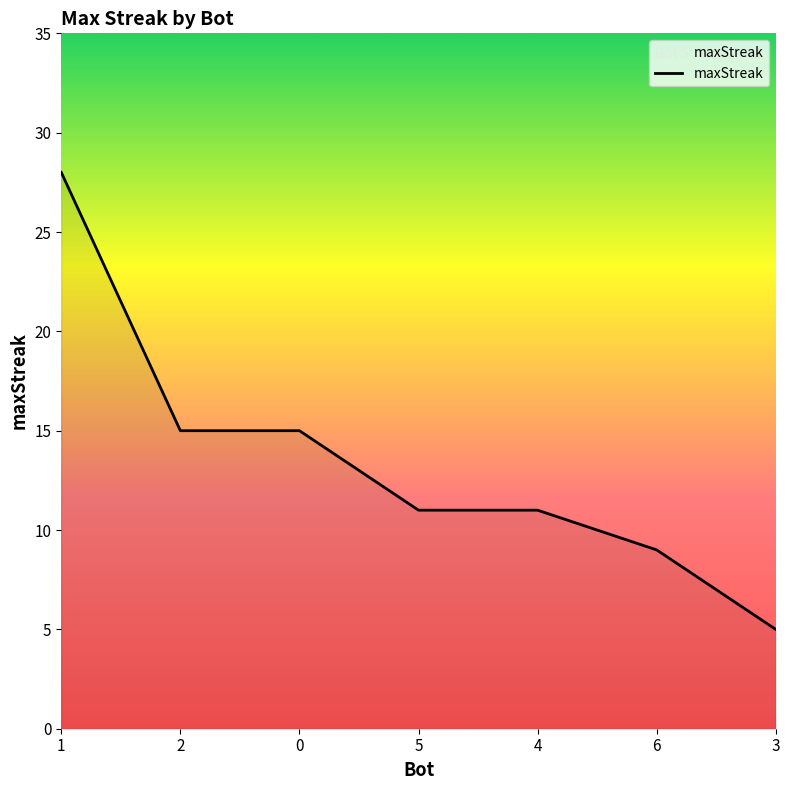

What is the average value?

13